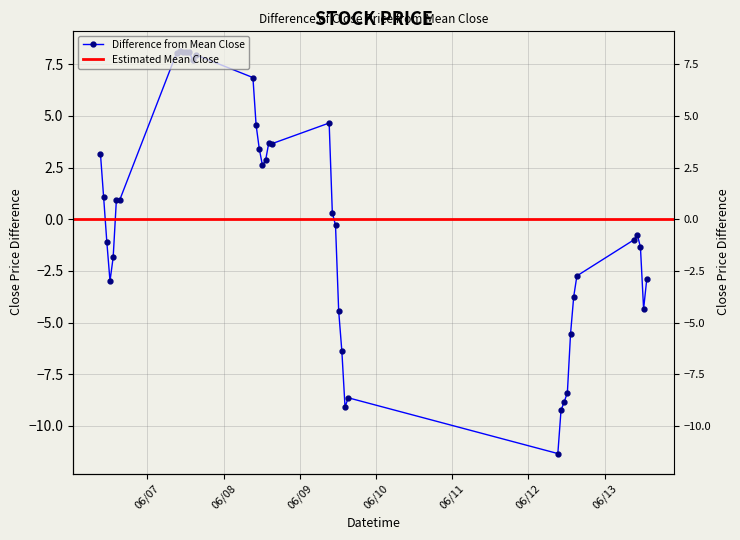

Where does the data first go above 0?

2023-06-06 09:15